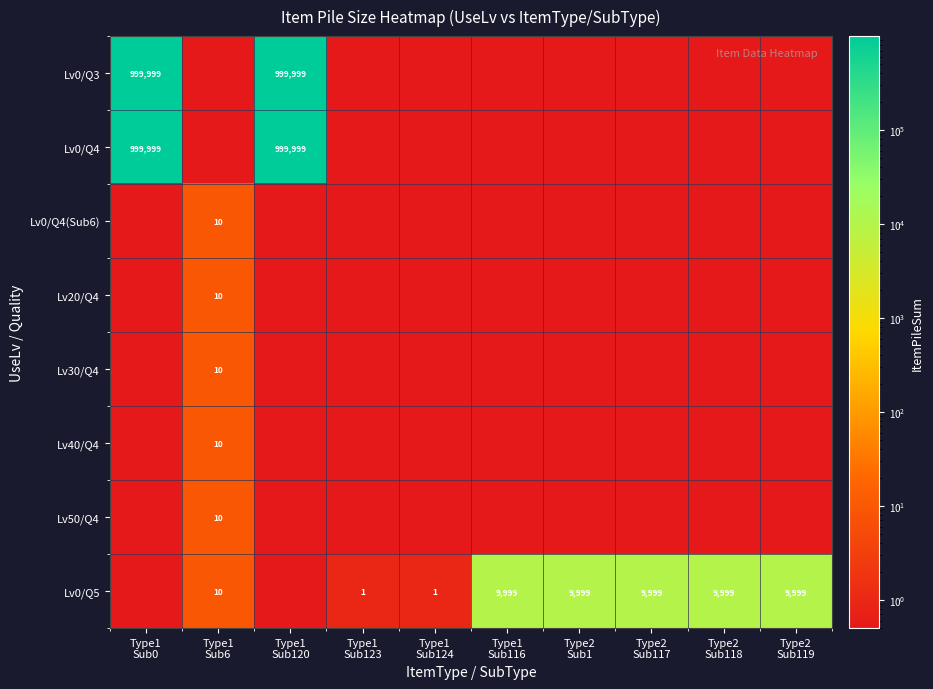

The Lv30/Q4 series shows 0.5 at Type1 Sub124. True or false?

True